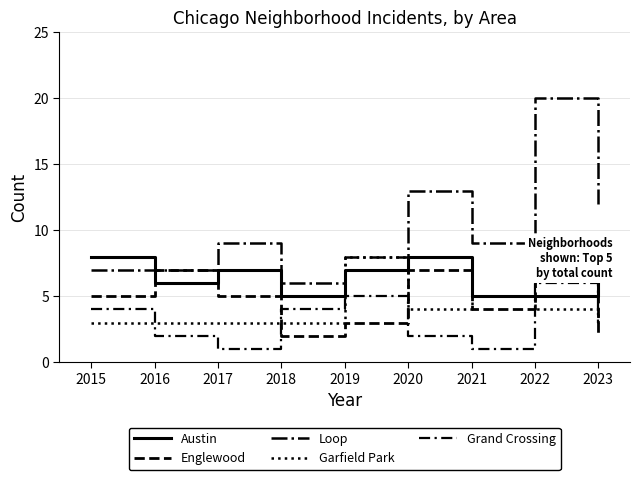

Which series changed the most between 2018 and 2022?

Loop